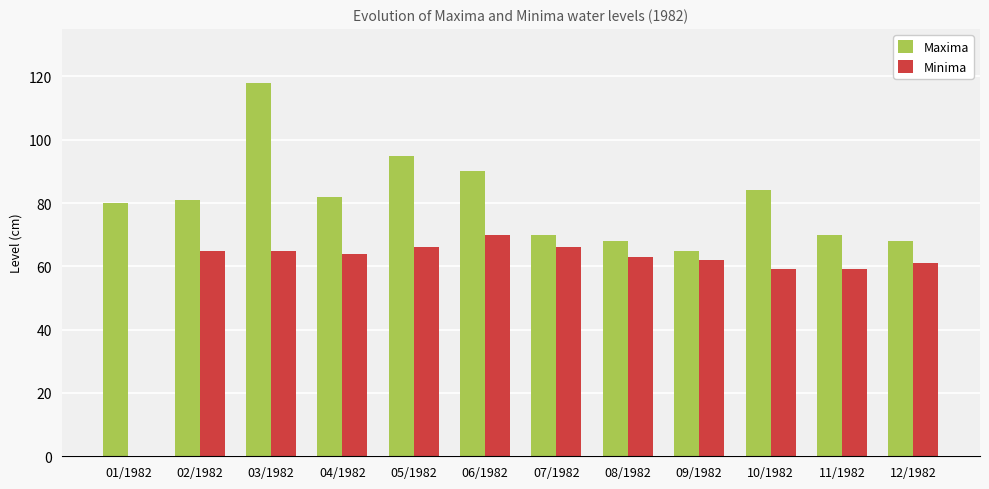

Reading left to right, list all the values displayed in this chart.

Maxima: 80	81	118	82	95	90	70	68	65	84	70	68
Minima: 0	65	65	64	66	70	66	63	62	59	59	61